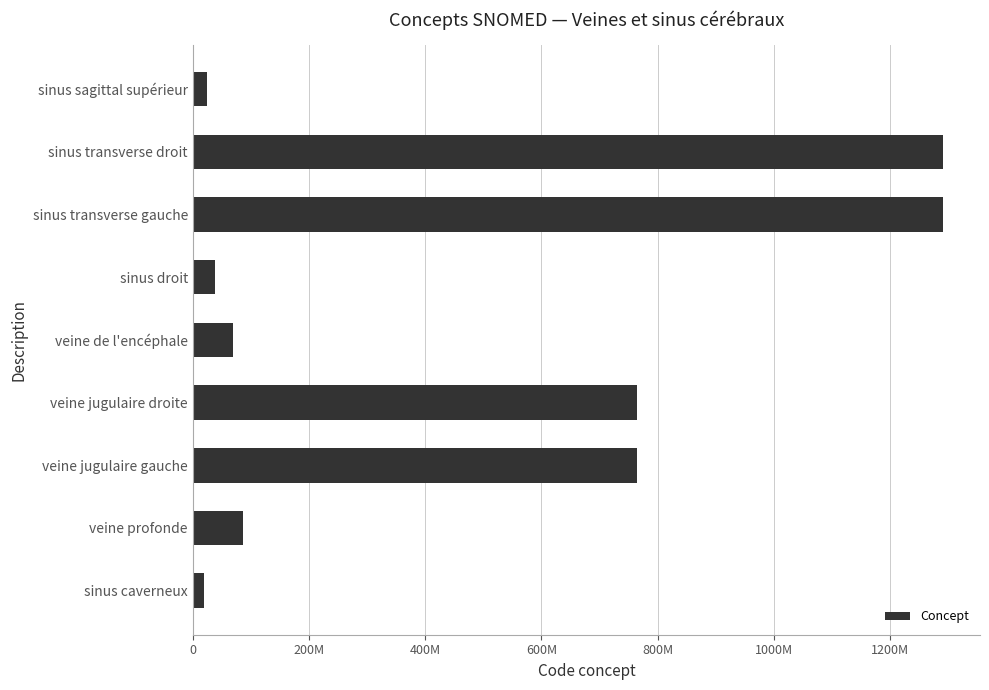

At which label is the value closest to 654622503?

veine jugulaire gauche